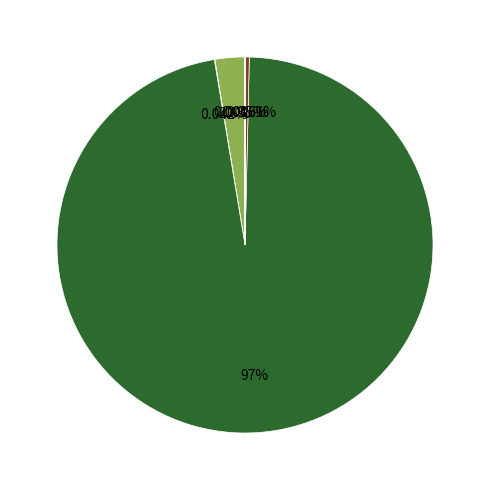

Is there any slice that represents more than half of the pie?

Yes